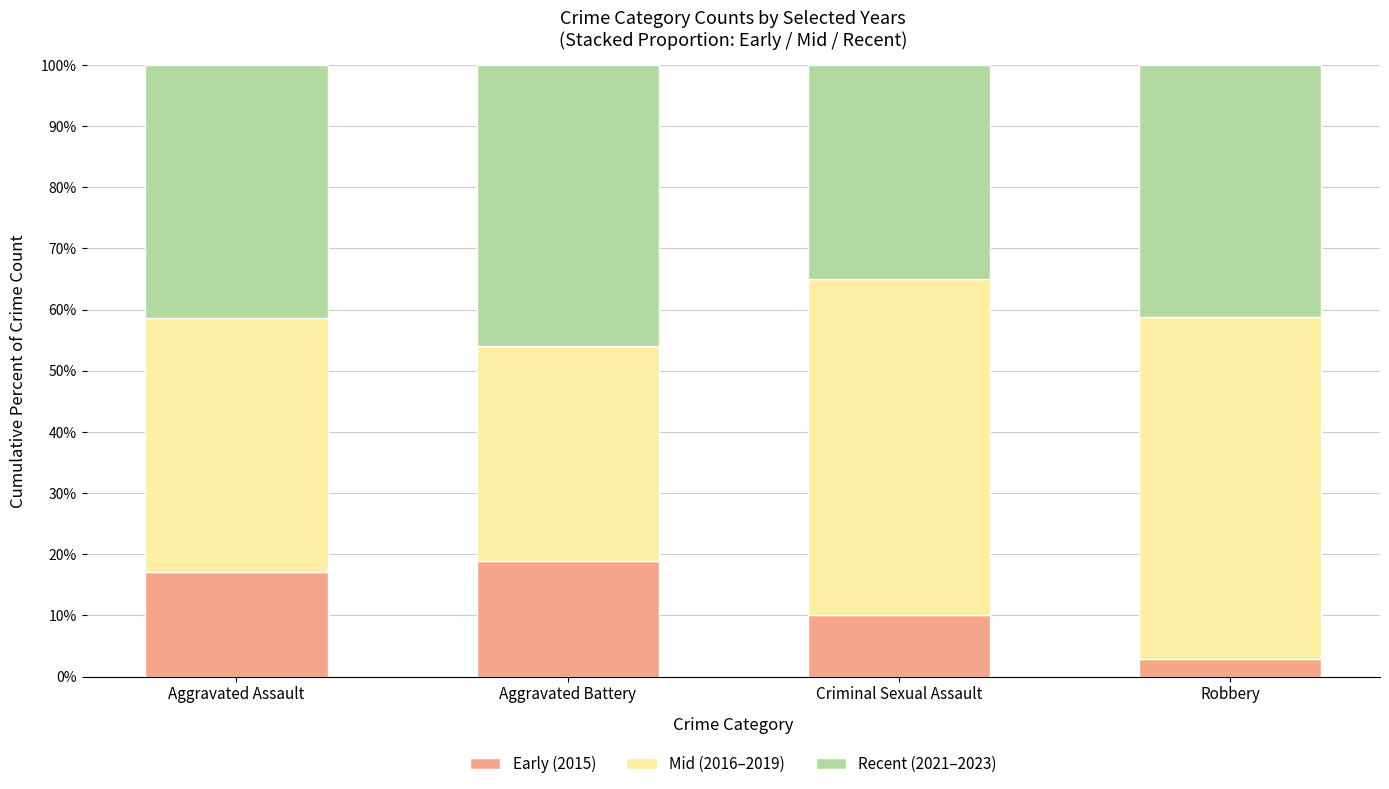

What is the value of the Early (2015) bar at the 2nd from the left?

18.9